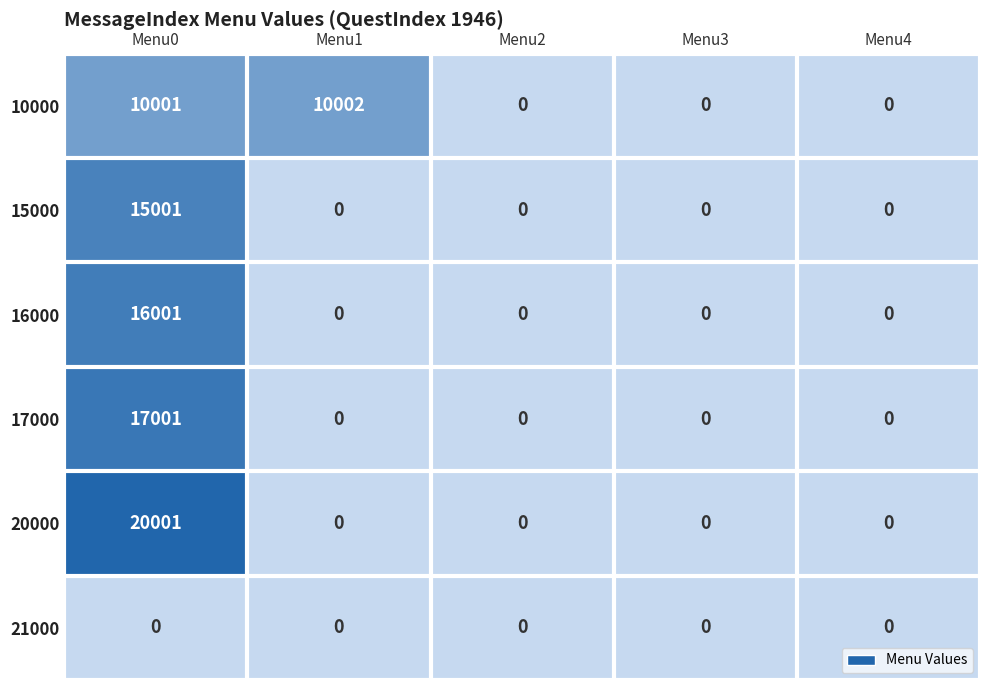

Where is 10000 nearest to the value 5001?

Menu0